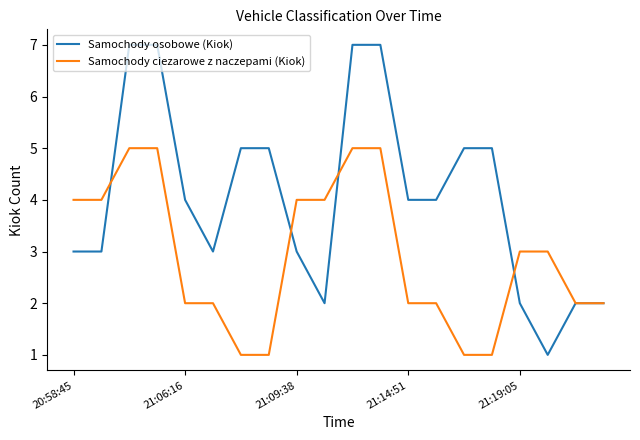

What is the minimum value for Samochody ciezarowe z naczepami (Kiok)?

1